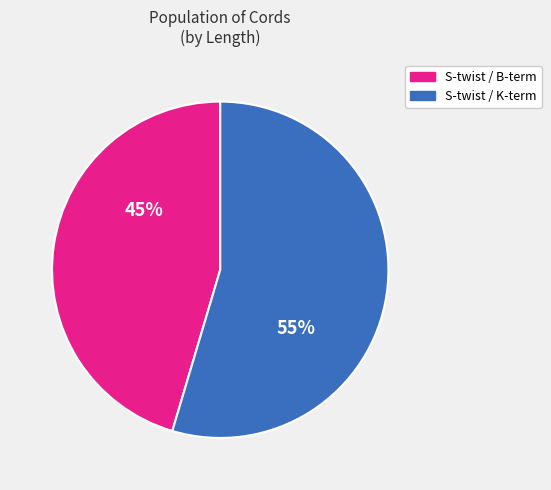

How many segments does this pie chart have?

2